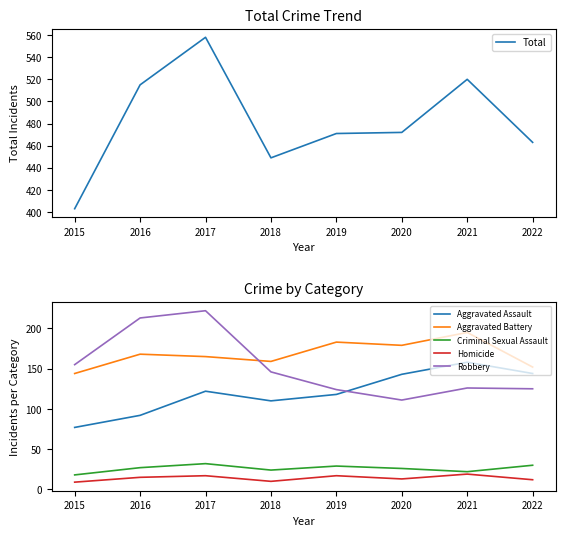

Reading left to right, what are all the values shown in this chart?

Total: 403	515	558	449	471	472	520	463
Aggravated Assault: 77	92	122	110	118	143	158	144
Aggravated Battery: 144	168	165	159	183	179	195	152
Criminal Sexual Assault: 18	27	32	24	29	26	22	30
Homicide: 9	15	17	10	17	13	19	12
Robbery: 155	213	222	146	124	111	126	125